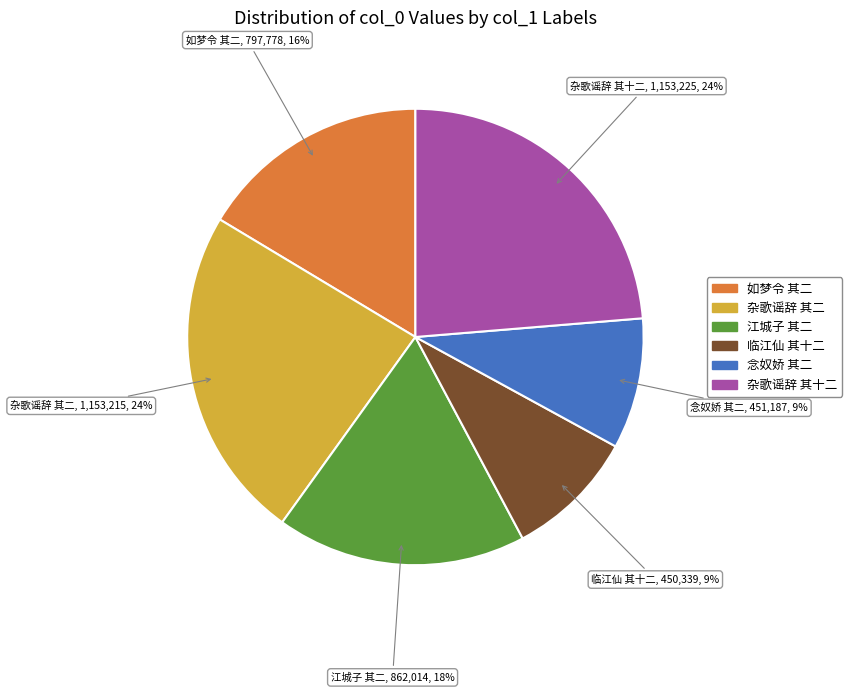

Combined, do 江城子 其二 and 杂歌谣辞 其十二 account for over 50%?

No